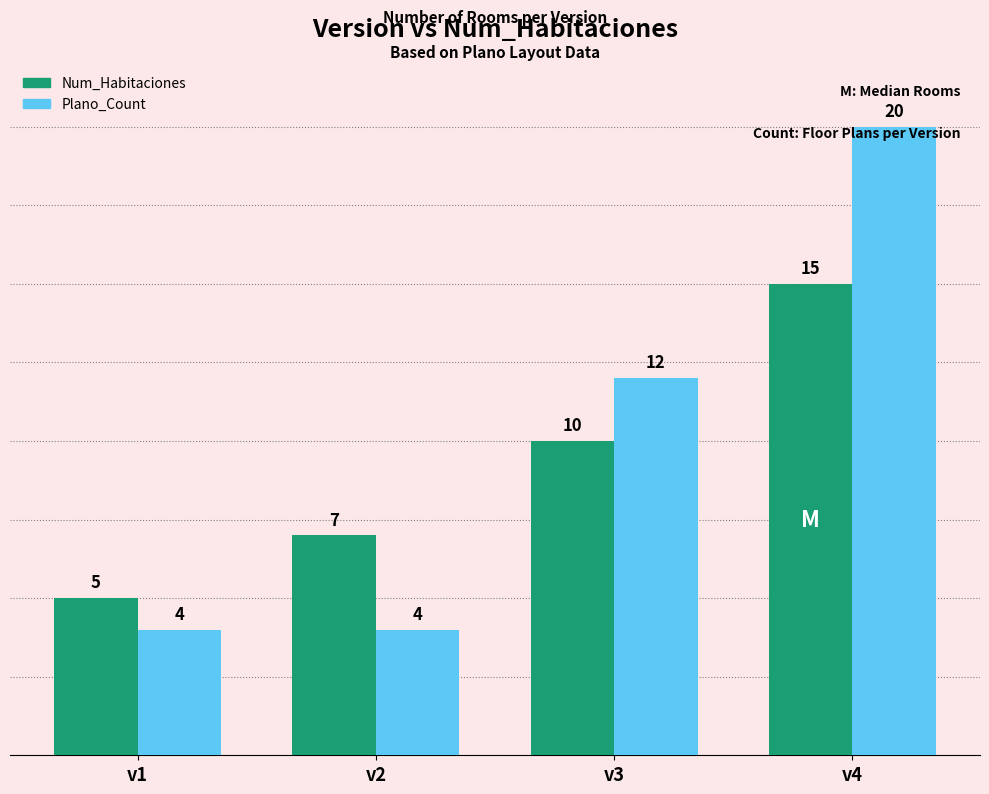

How many bars are there in total?

8